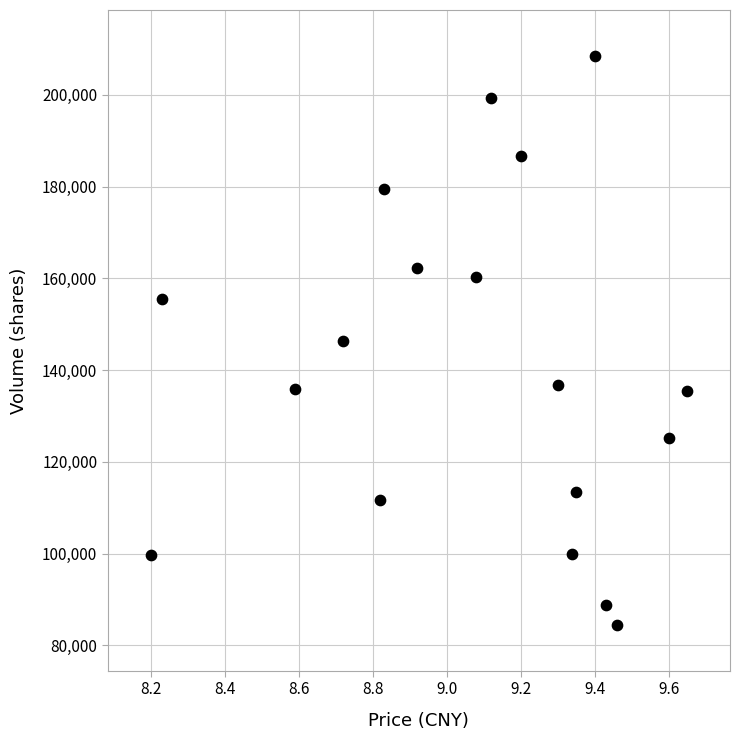

How many points are shown in the scatter plot?

18